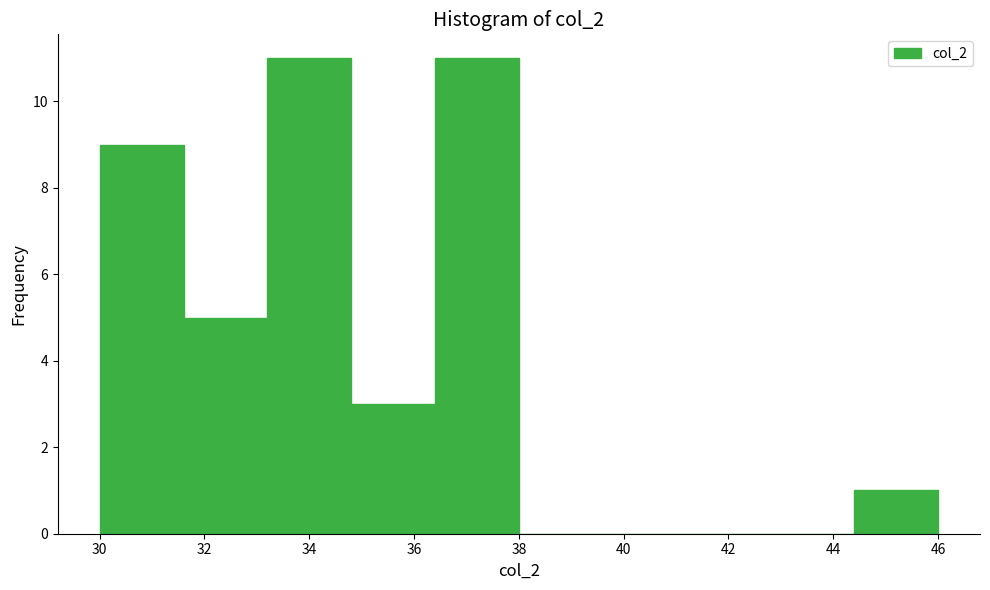

Reading left to right, list every bar in this chart as the range it spans on the x-axis followed by its height. The values are not printed on the chart, so give them approximately, as read against the axis.

30.0 to 31.6: 9
31.6 to 33.2: 5
33.2 to 34.8: 11
34.8 to 36.4: 3
36.4 to 38.0: 11
38.0 to 39.6: 0
39.6 to 41.2: 0
41.2 to 42.8: 0
42.8 to 44.4: 0
44.4 to 46.0: 1